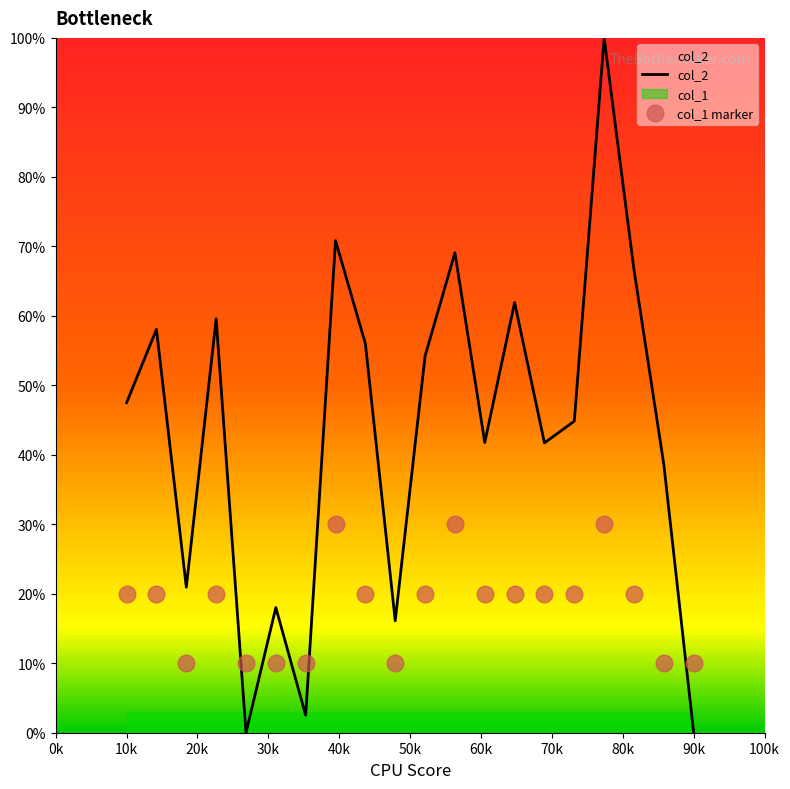

What is the highest value of the col_1 marker series?

30.0